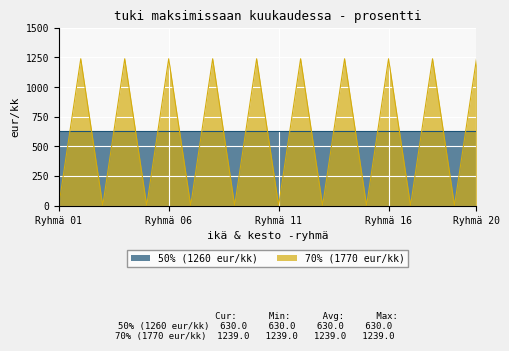

The chart shows a value of 831 at 13. True or false?

False